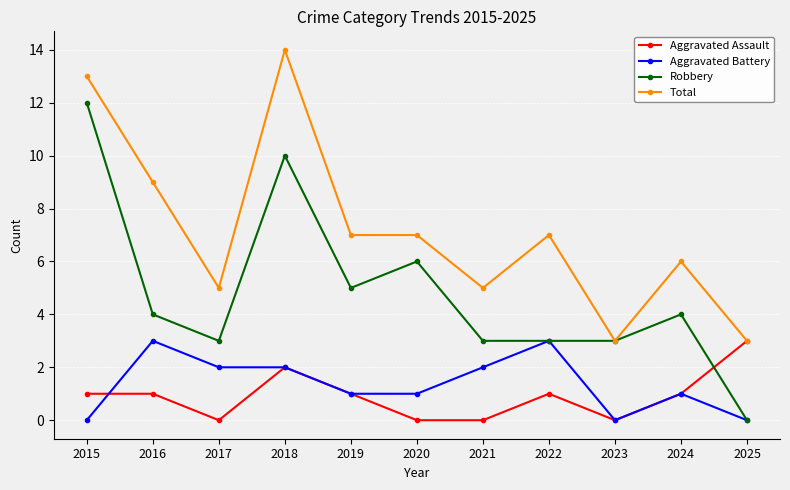

What is the approximate value of Aggravated Battery at 2024?

1